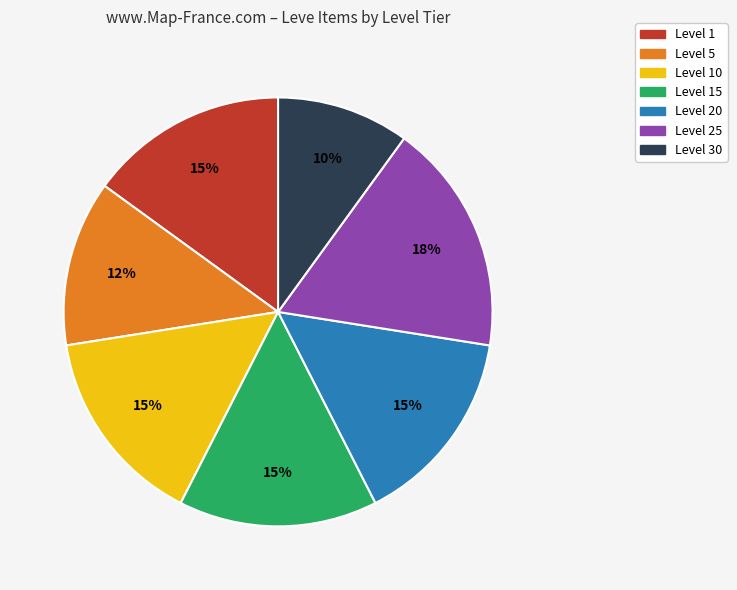

To the nearest percent, what is the difference between the largest and smallest slice percentages?

7%